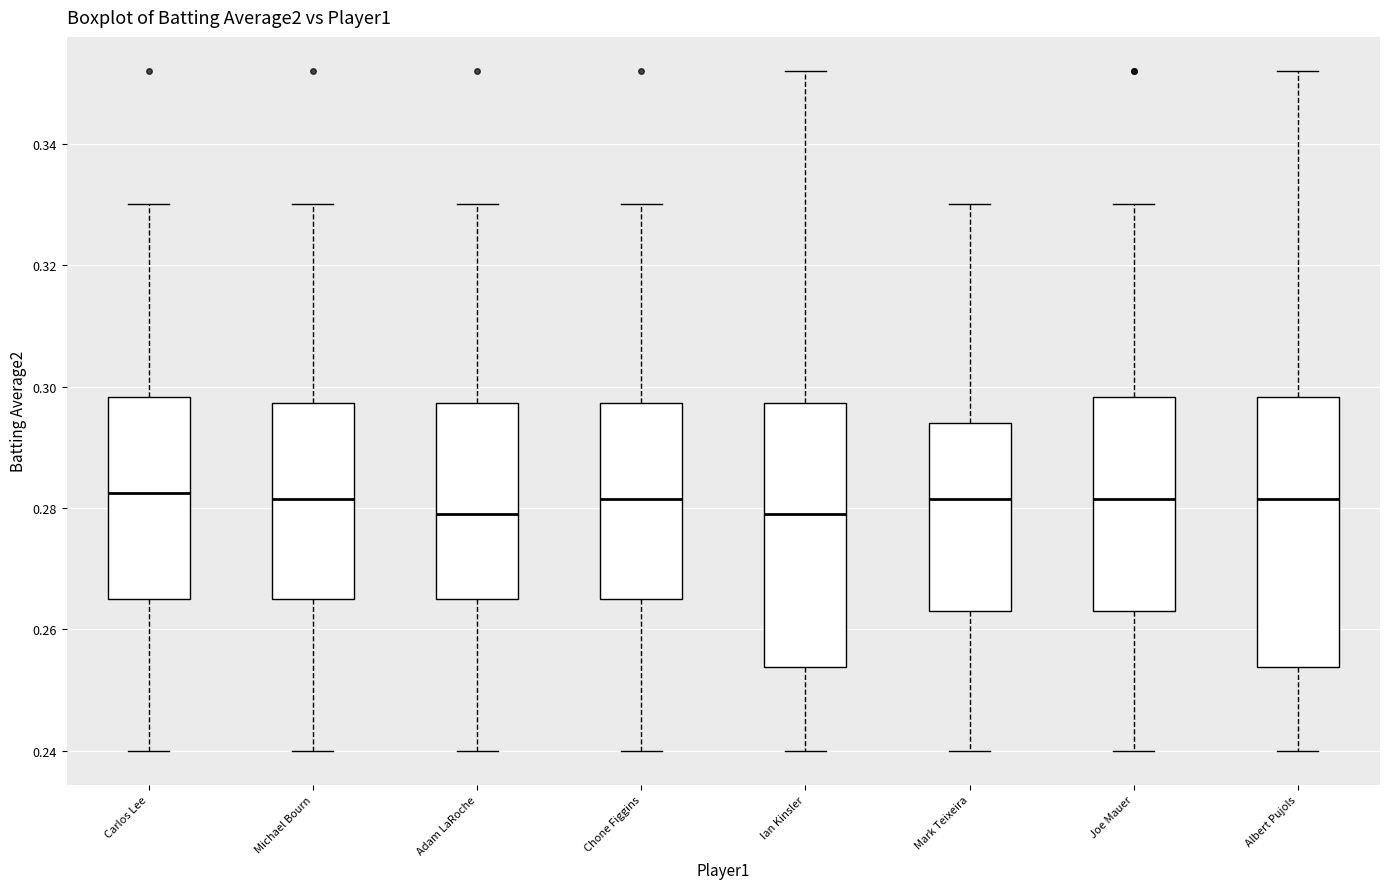

Reading left to right, read every box against the y-axis: the position of its median line, the range the box covers, and the ends of its whiskers. The values are not printed on the chart, so give them approximately, as read against the axis.

Carlos Lee: median 0.282, box 0.266 to 0.298, whiskers 0.240 to 0.330
Michael Bourn: median 0.282, box 0.266 to 0.298, whiskers 0.240 to 0.330
Adam LaRoche: median 0.280, box 0.266 to 0.298, whiskers 0.240 to 0.330
Chone Figgins: median 0.282, box 0.266 to 0.298, whiskers 0.240 to 0.330
Ian Kinsler: median 0.280, box 0.254 to 0.298, whiskers 0.240 to 0.352
Mark Teixeira: median 0.282, box 0.264 to 0.294, whiskers 0.240 to 0.330
Joe Mauer: median 0.282, box 0.264 to 0.298, whiskers 0.240 to 0.330
Albert Pujols: median 0.282, box 0.254 to 0.298, whiskers 0.240 to 0.352